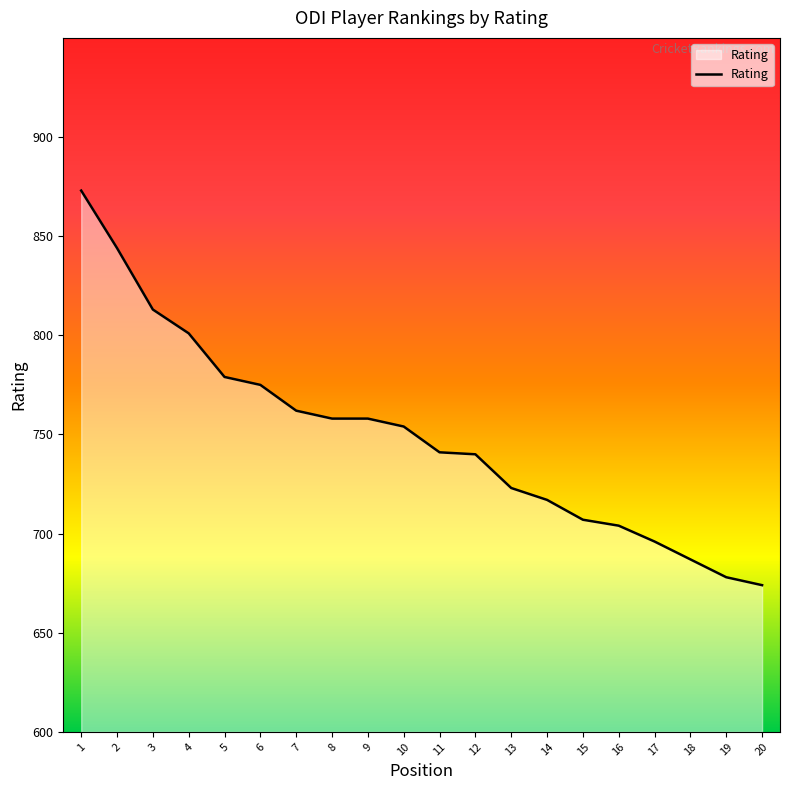

True or false: there are more than 1 points higher than both neighbors.

False